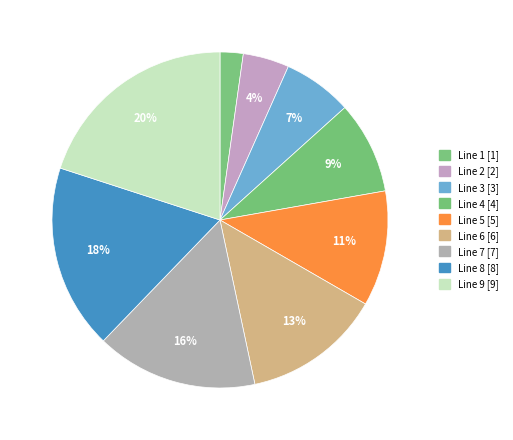

Between Line 2 and Line 7, which is larger?

Line 7